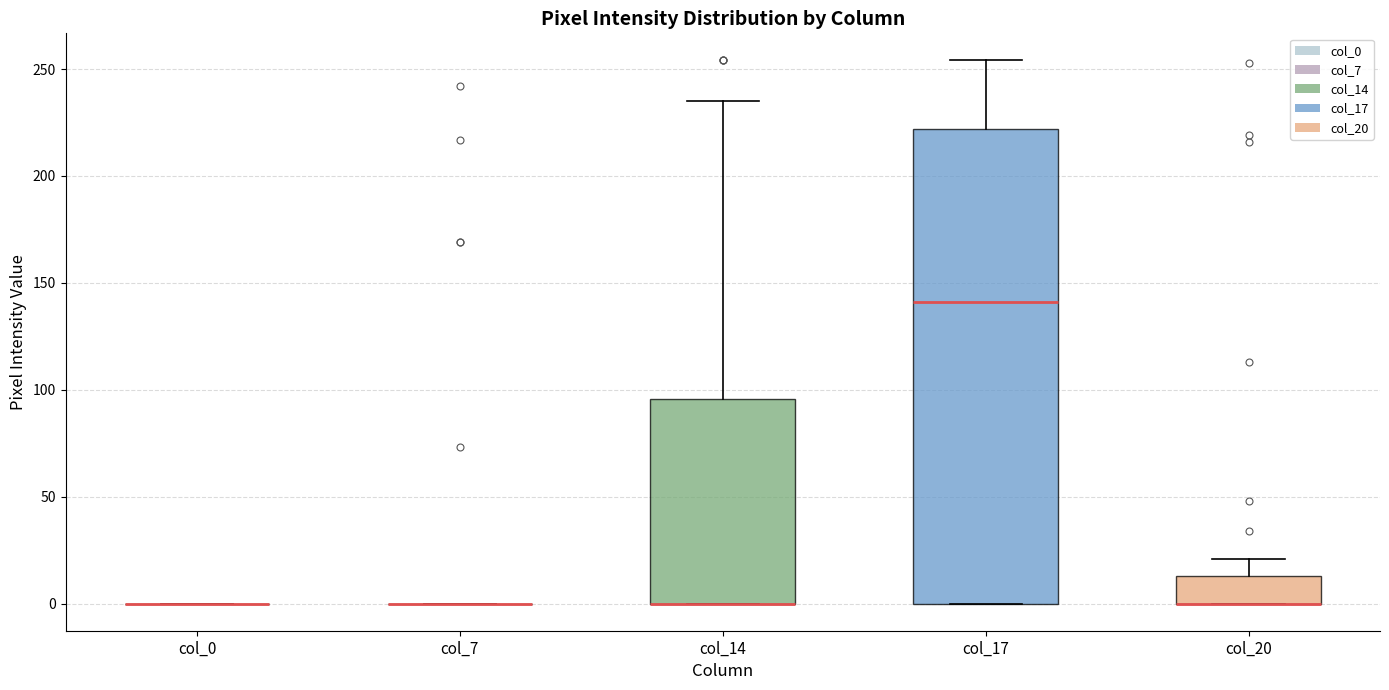

Reading left to right, transcribe this box plot: for each box, give where its median line is, the range the box spans, and where its two whiskers end, as read against the y-axis. The values are not printed on the chart, so give them approximately, as read against the axis.

col_0: box collapsed to a line at 0, whiskers 0 to 0
col_7: box collapsed to a line at 0, whiskers 0 to 0
col_14: median 0 (drawn on the box's lower edge), box 0 to 95, whiskers 0 to 235
col_17: median 140, box 0 to 220, whiskers 0 to 255
col_20: median 0 (drawn on the box's lower edge), box 0 to 15, whiskers 0 to 20